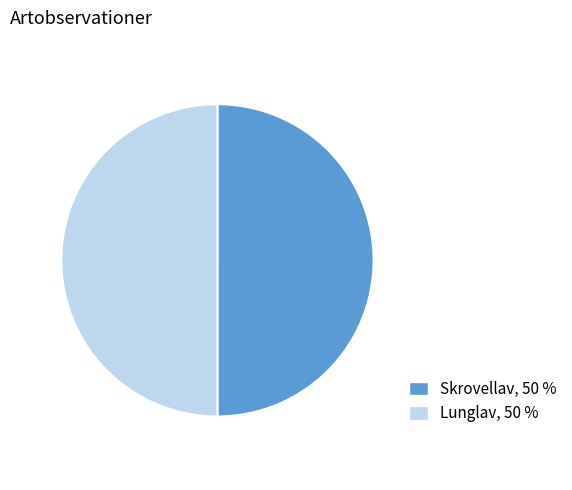

What is the ratio of the value at Lunglav, 50 % to the value at Skrovellav, 50 %?

1.0